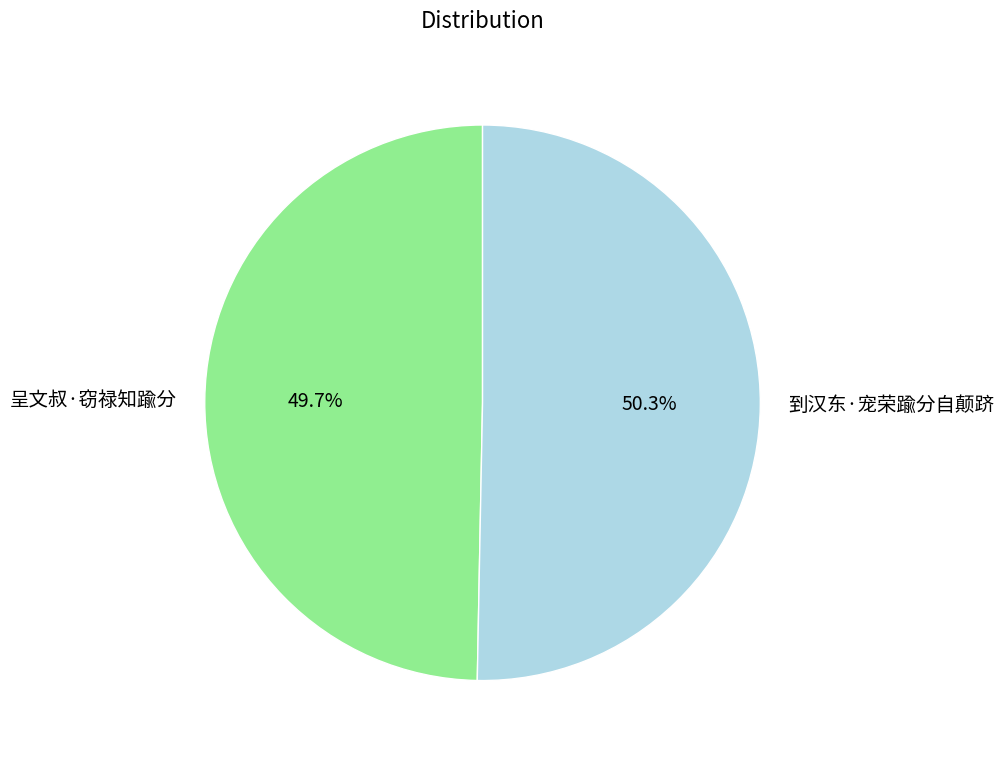

To the nearest percent, what percentage of the pie is 呈文叔·窃禄知踰分?

50%